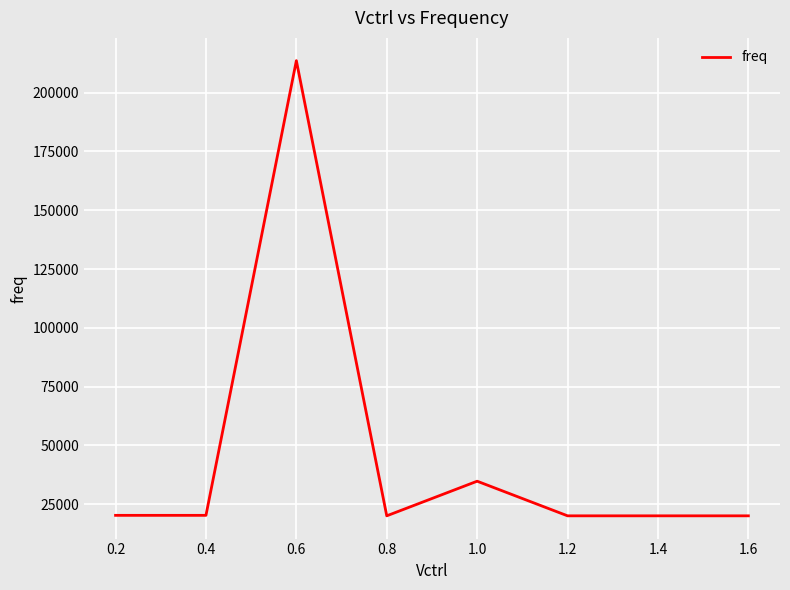

What is the ratio of the value at 0.6 to the value at 0.8?

10.7